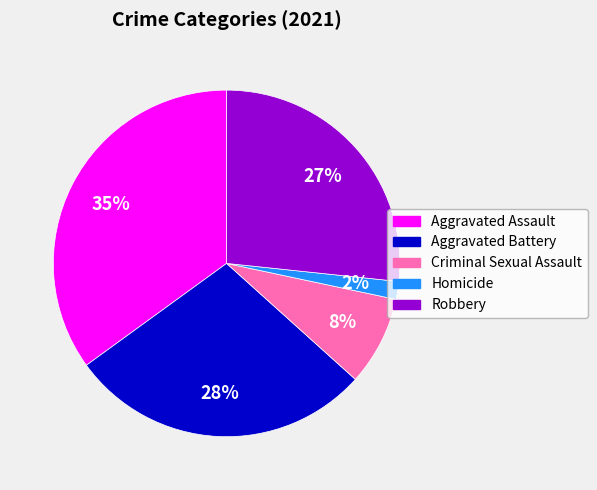

Is the sum of Criminal Sexual Assault and Robbery greater than half?

No